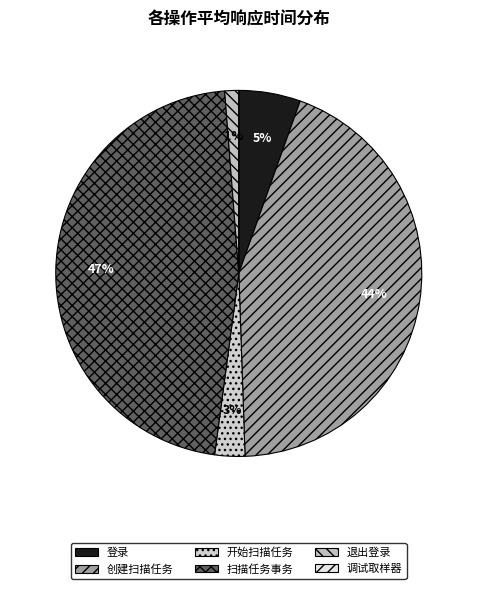

Is 创建扫描任务 the majority of the pie?

No